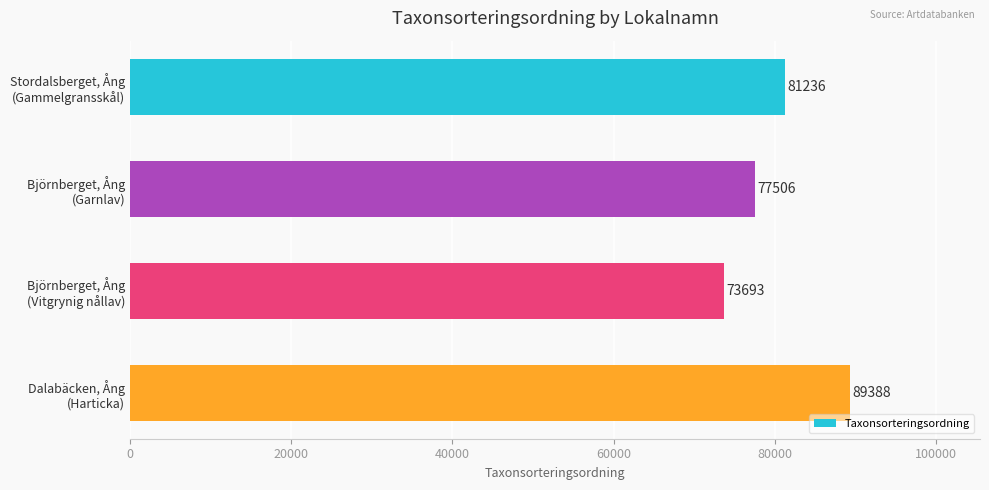

How many data points does each series have?

4